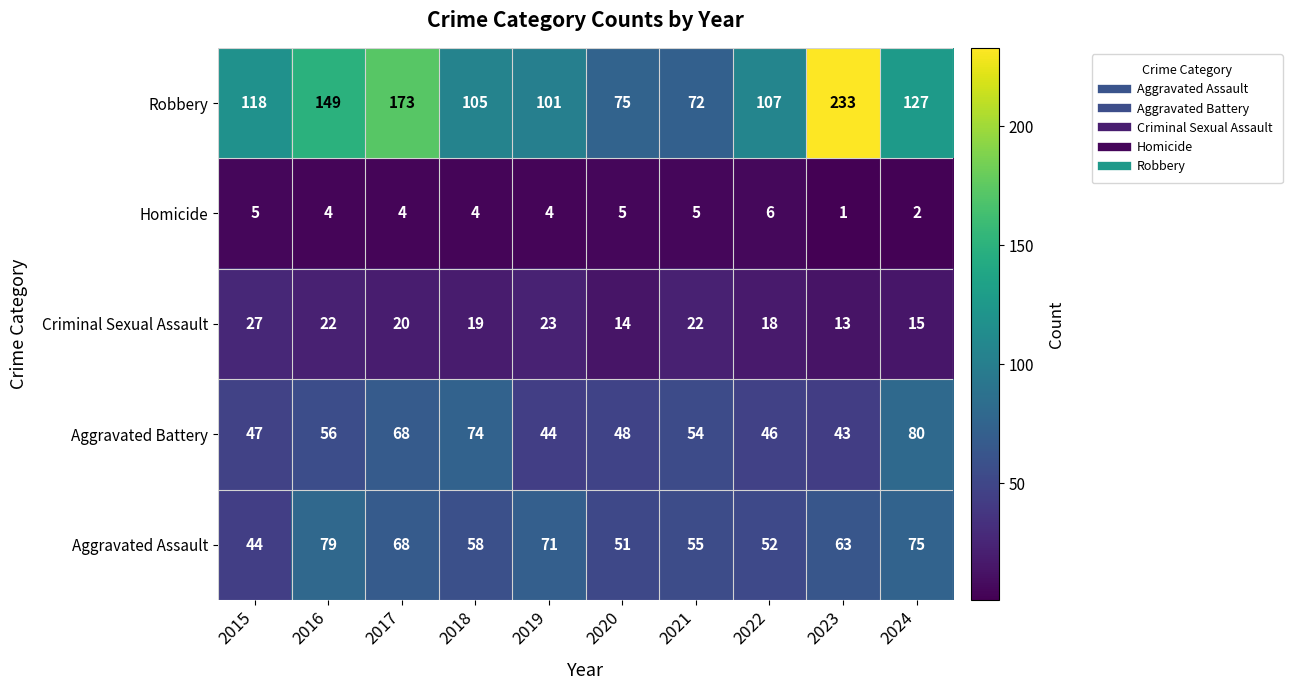

What is the minimum value for Aggravated Assault?

44